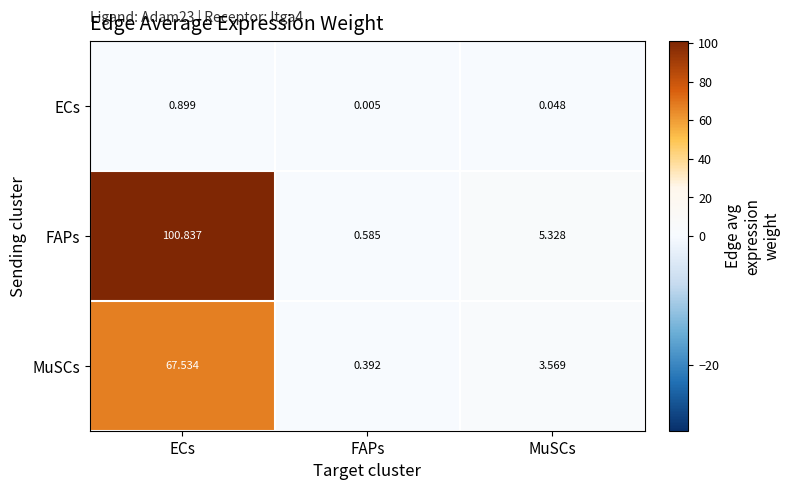

What is the greatest value displayed?

100.8